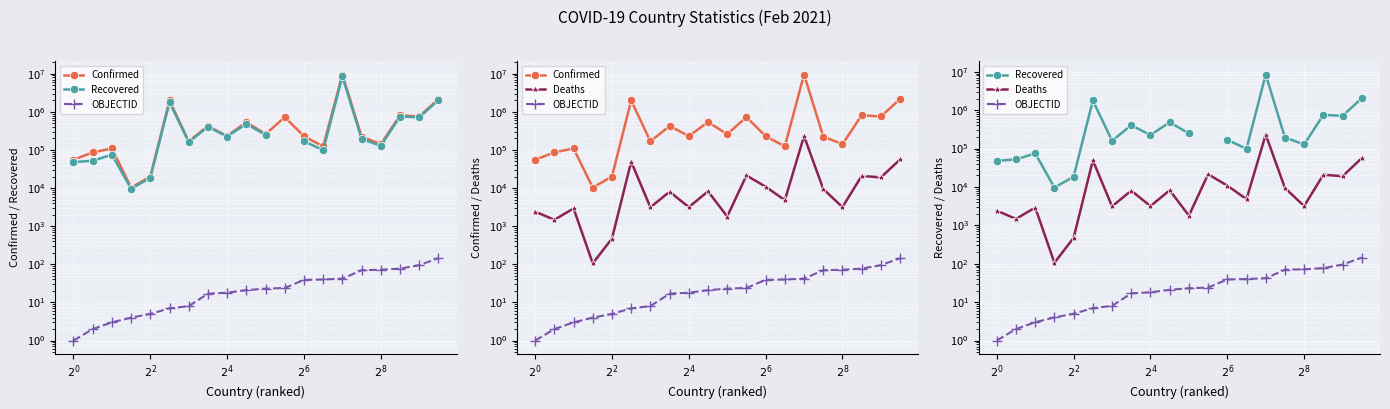

How many data points does each series have?

20